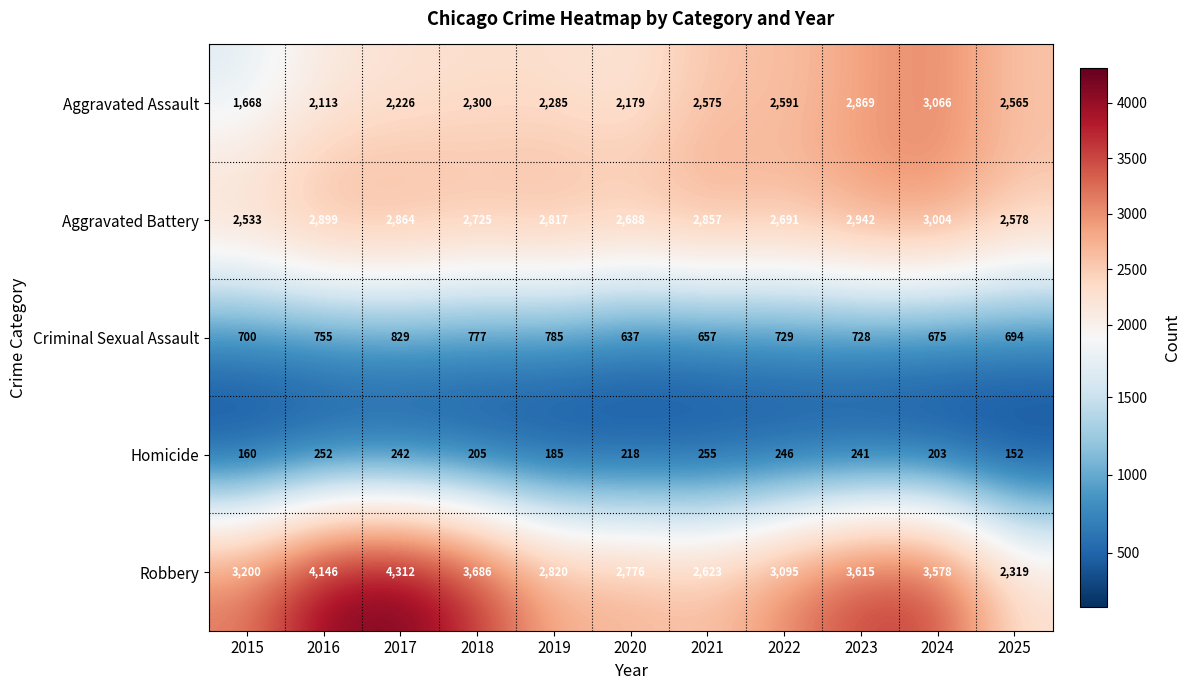

What is the average value of the Aggravated Battery series?

2782